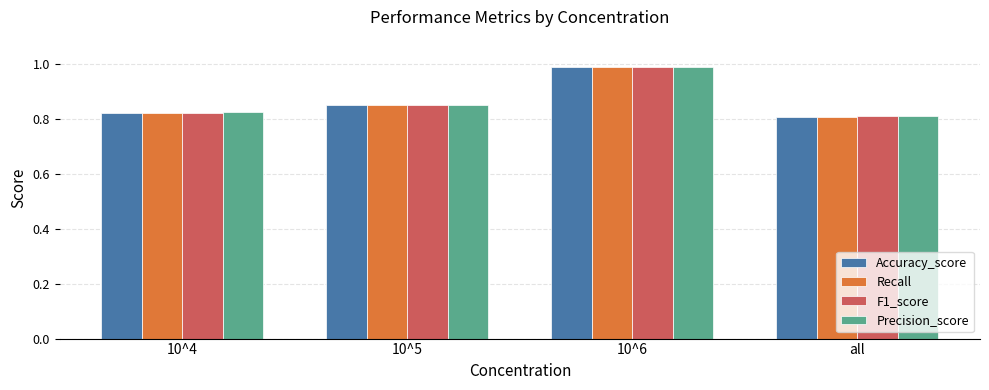

What is the sum of the Recall values at 10^6 and 10^4?

1.8